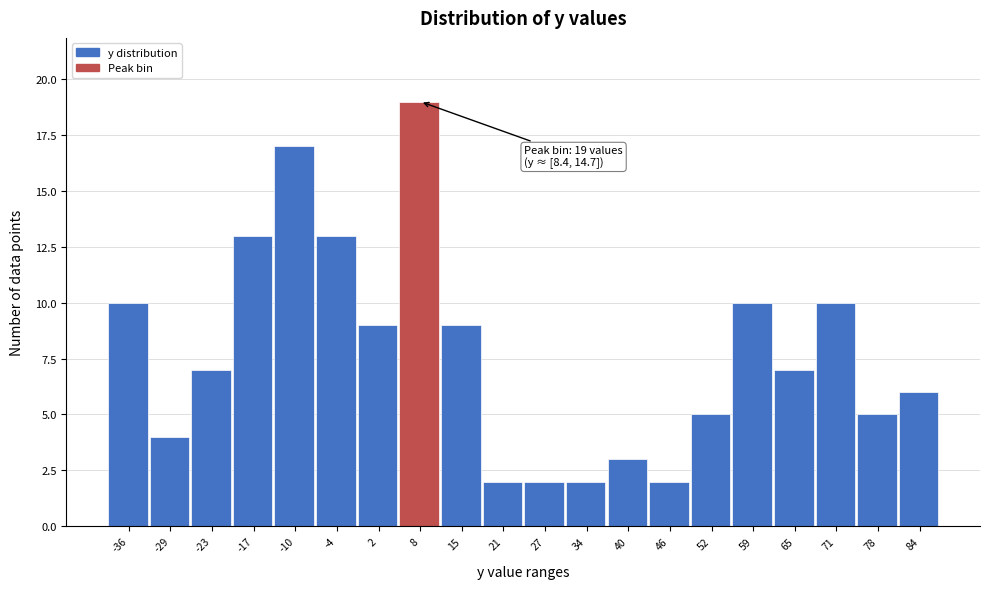

Reading left to right, list all the values displayed in this chart.

-36=10	-29=4	-23=7	-17=13	-10=17	-4=13	2=9	8=19	15=9	21=2	27=2	34=2	40=3	46=2	52=5	59=10	65=7	71=10	78=5	84=6